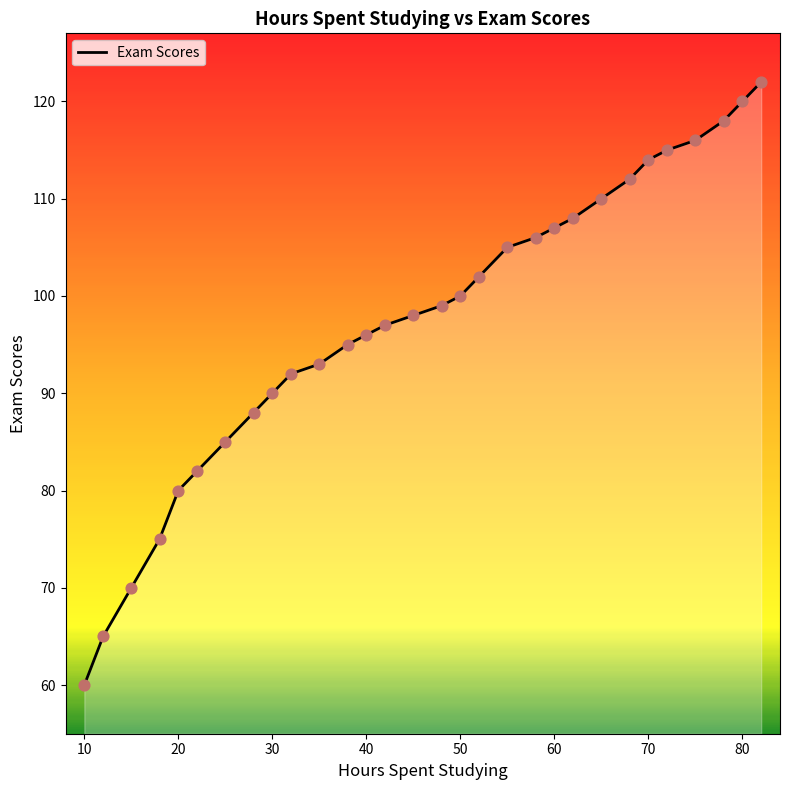

What is the greatest value displayed?

122